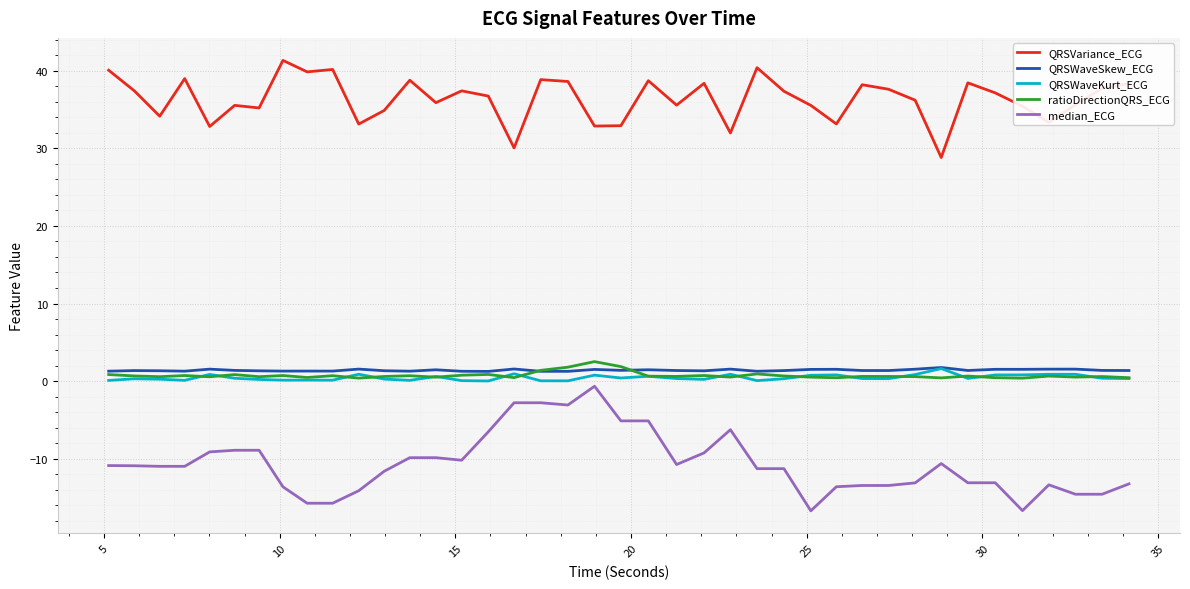

Which series has the largest range (max minus min)?

median_ECG